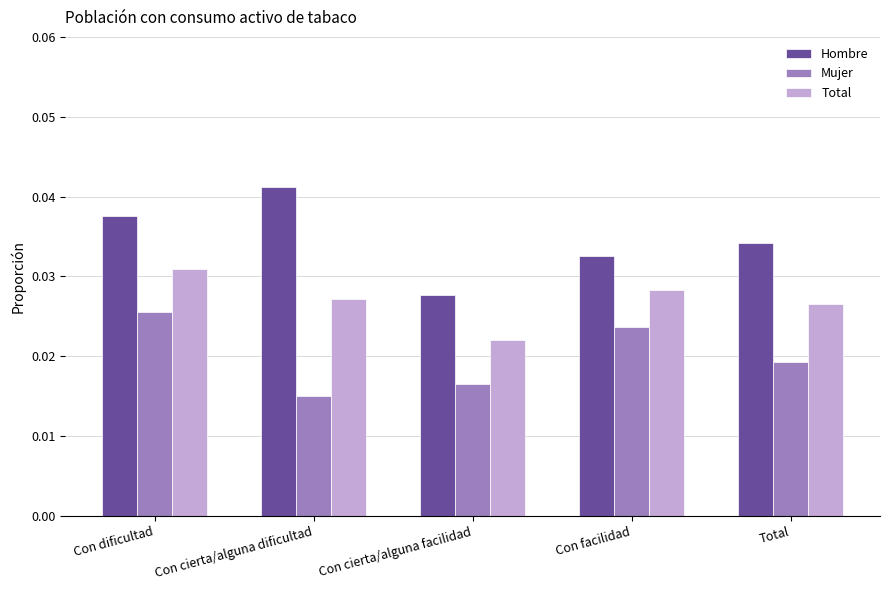

Which series has the largest total across all categories?

Hombre